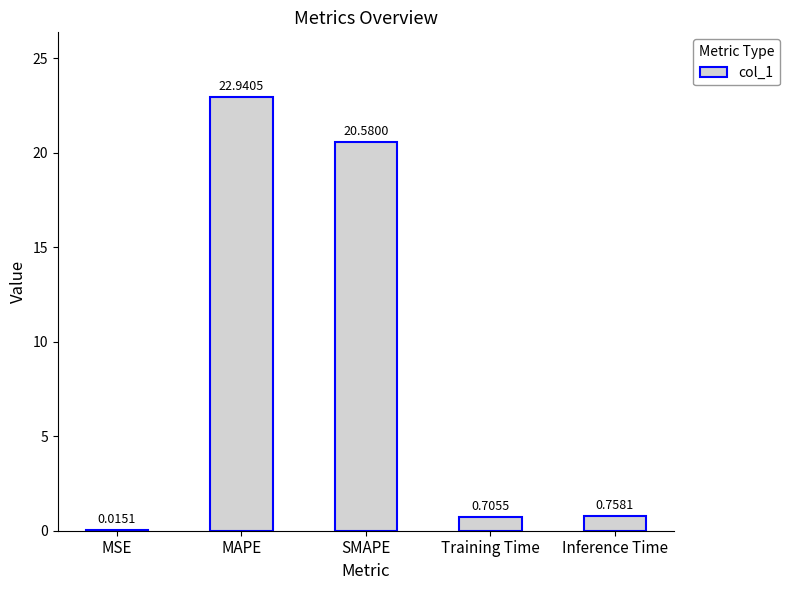

Where is the data nearest to the value 11?

SMAPE